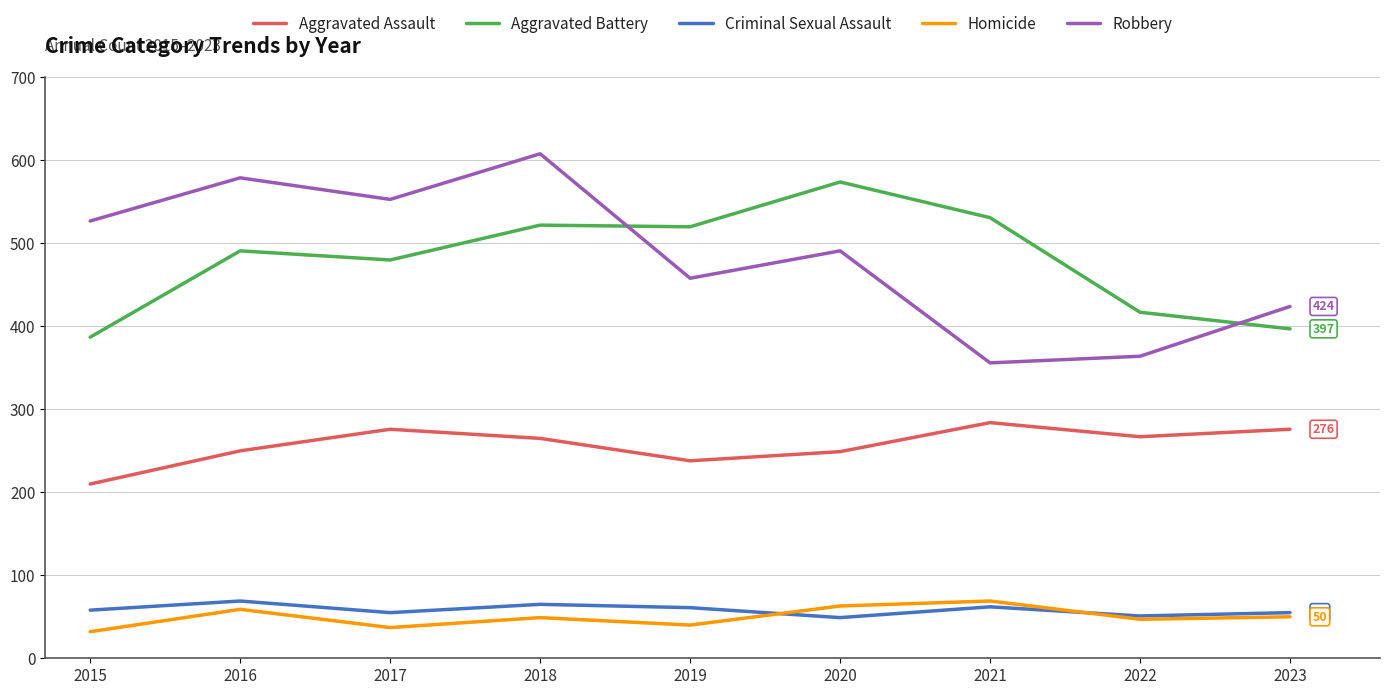

At which category does the chart reach its peak across all series?

2018